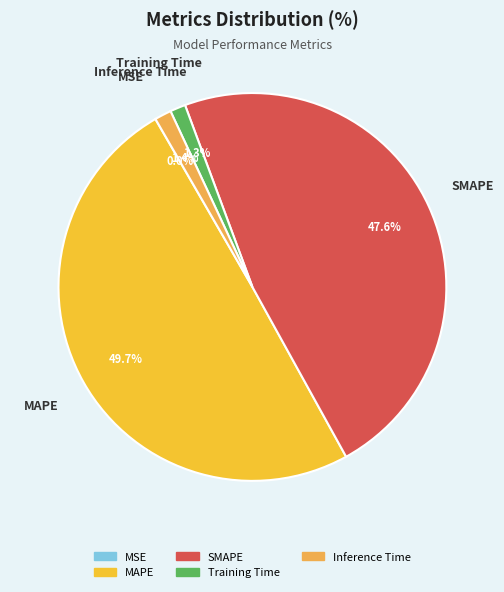

What percentage is the MAPE slice, to the nearest percent?

50%